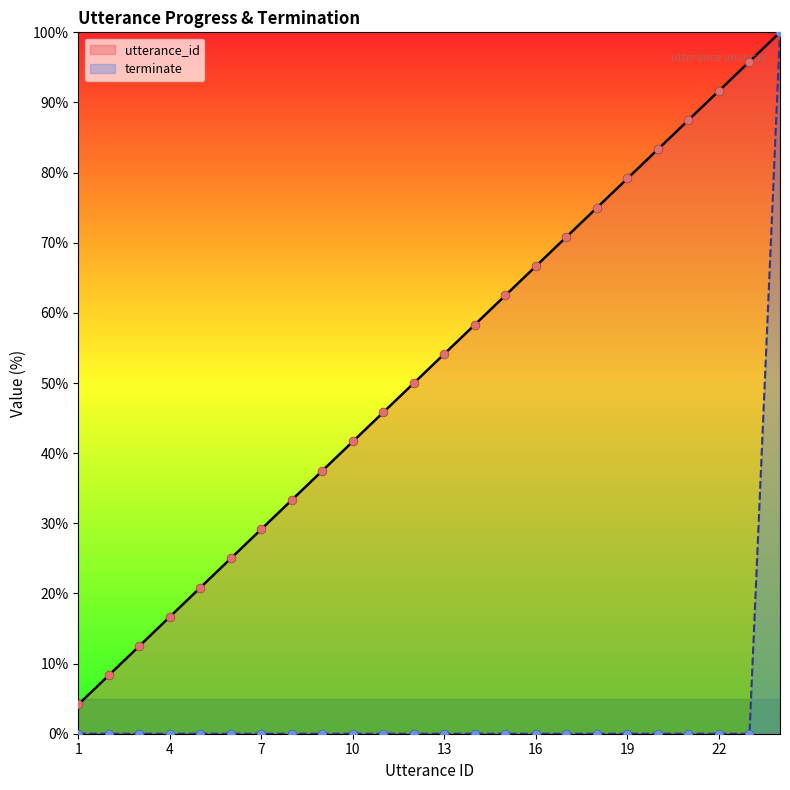

What are all the series names shown in the legend?

utterance_id, terminate